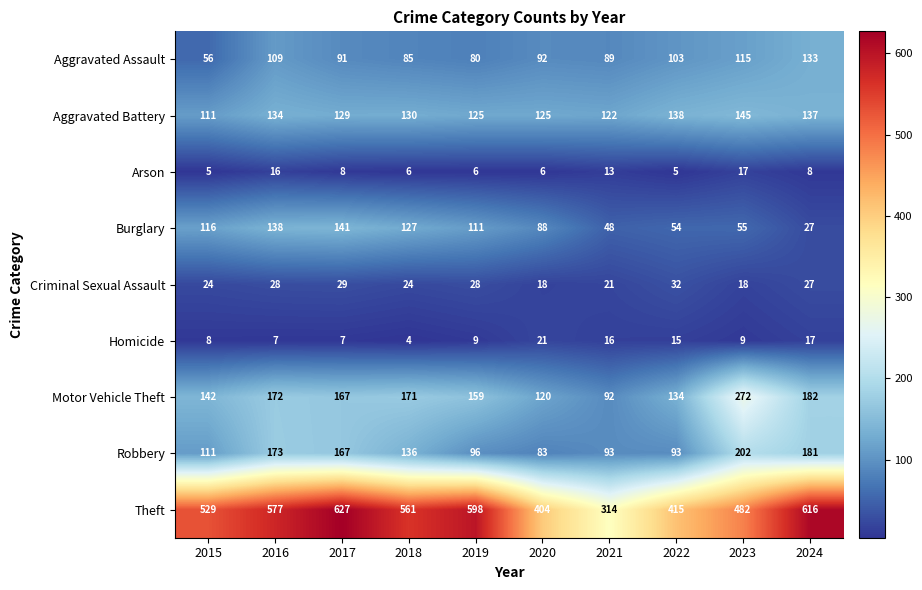

What is the difference between the second highest and minimum values in the Aggravated Battery series?

27